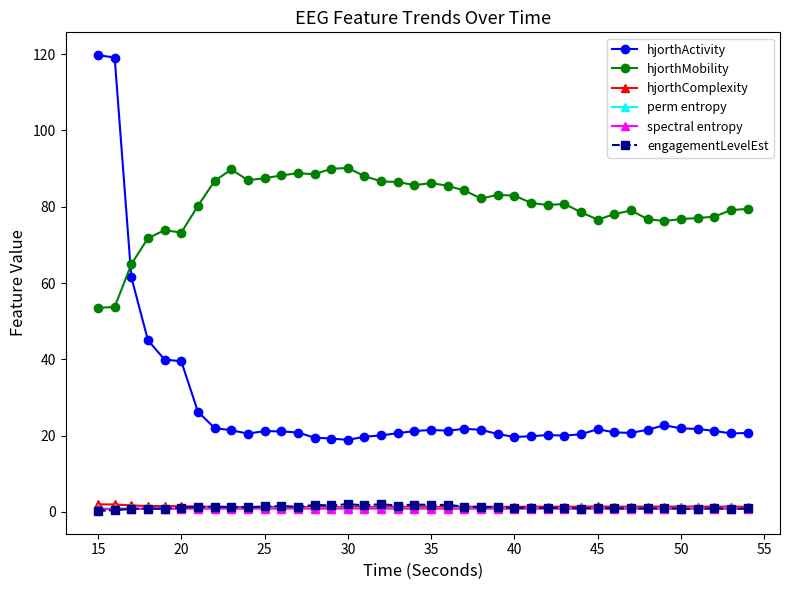

True or false: hjorthMobility and perm entropy intersect in this chart.

False